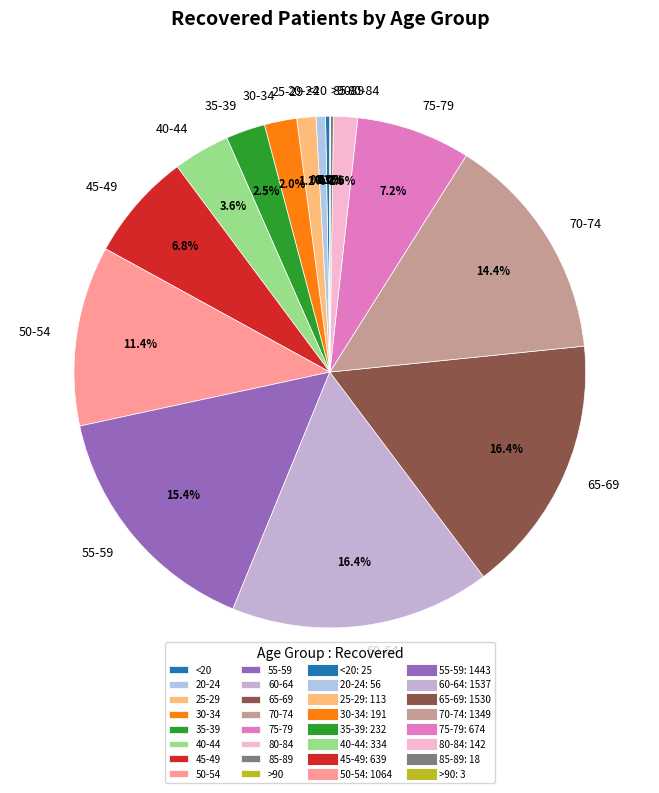

Does 45-49 account for over 50% of the chart?

No